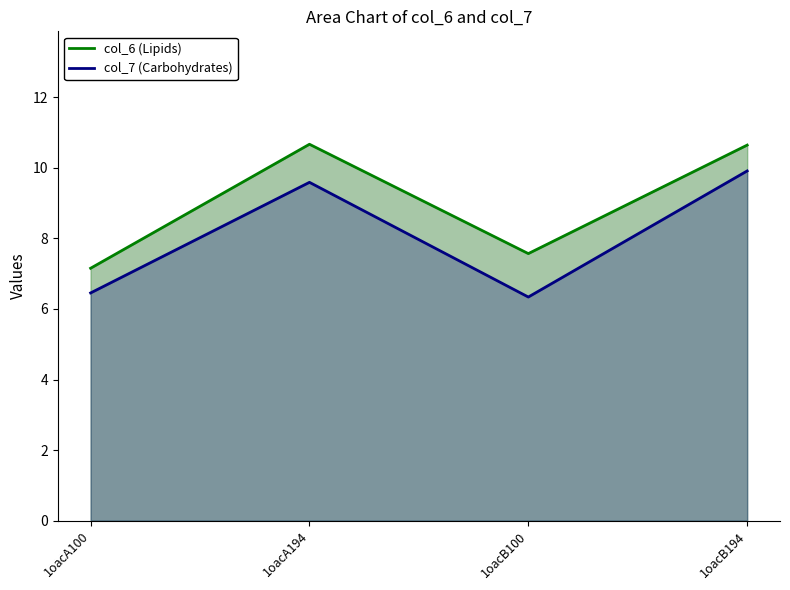

Is it true that col_7 (Carbohydrates) equals 9.6 at 1oacA194?

True